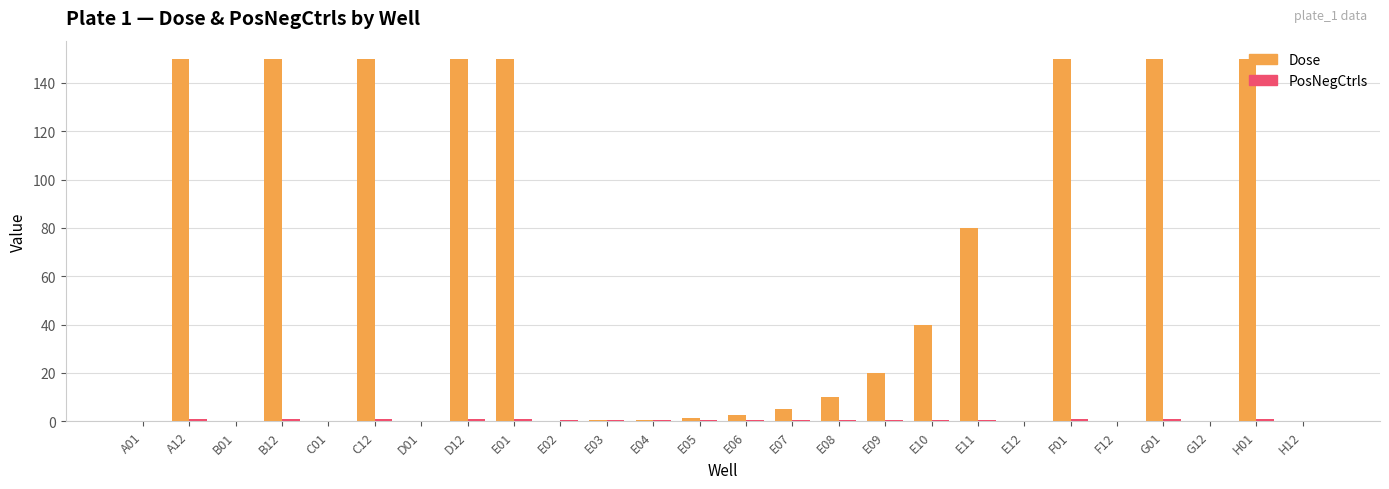

Which series has the largest total across all categories?

Dose